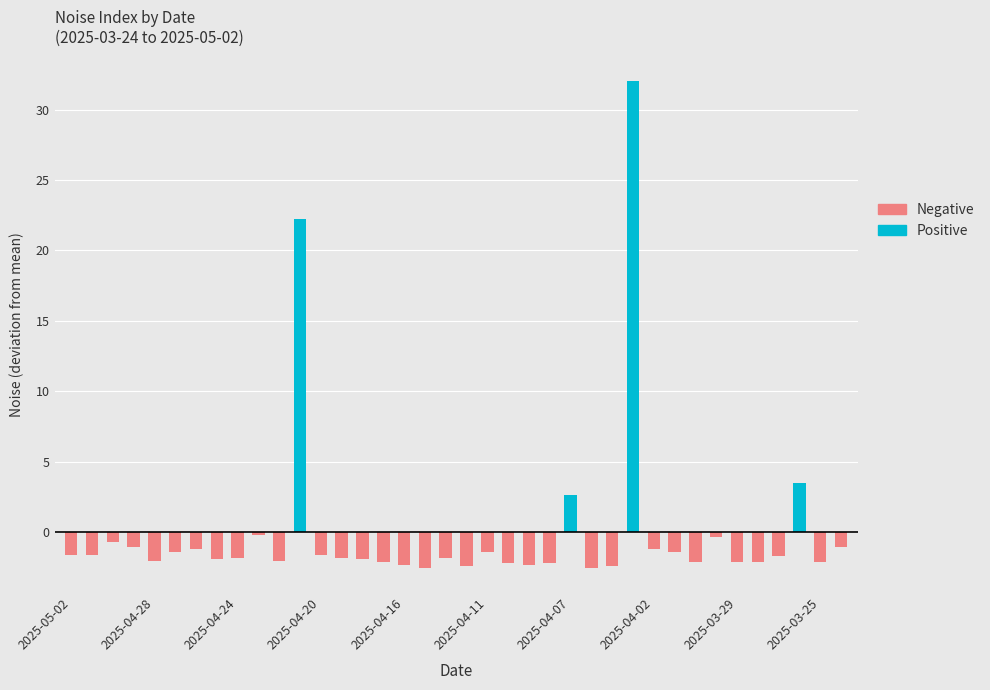

What is the difference between the maximum and second lowest values in the Noise series?

34.6